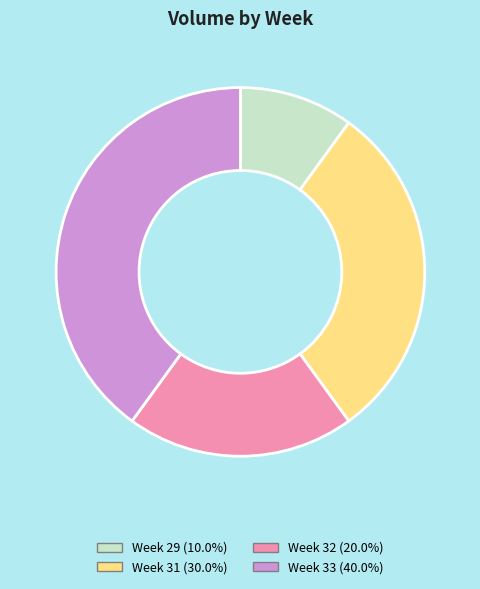

Does any single category account for the majority?

No